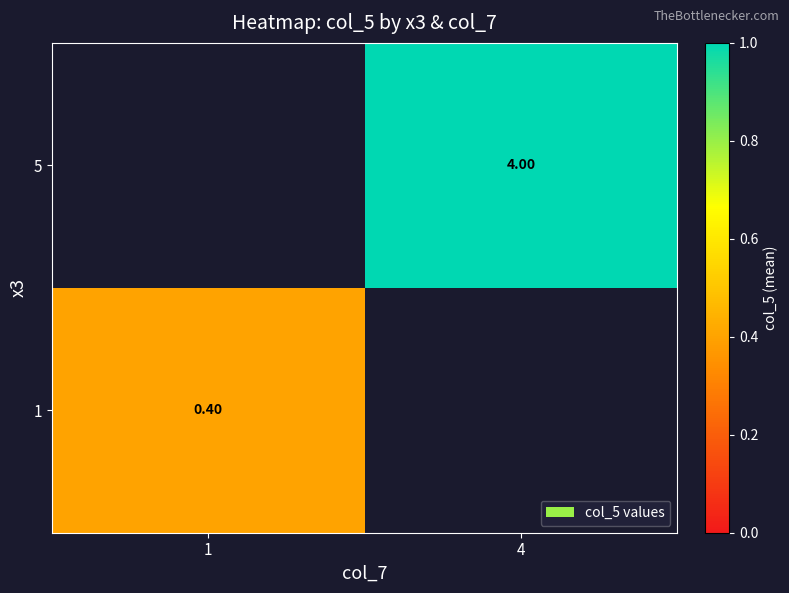

At which category does the chart reach its minimum across all series?

1